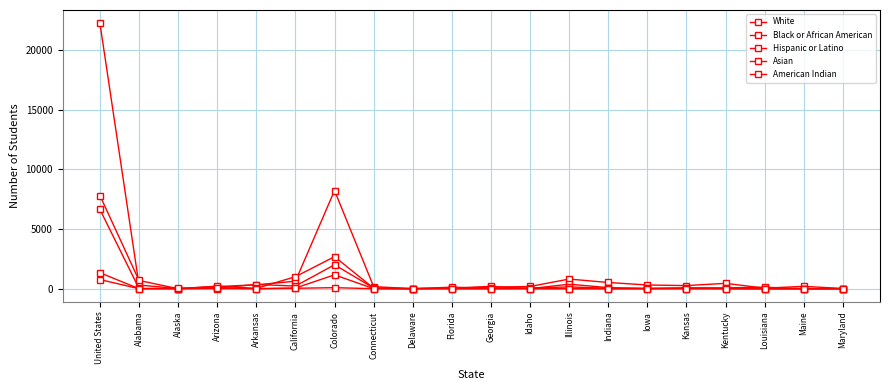

What is the difference between the Asian values at Idaho and Indiana?

1